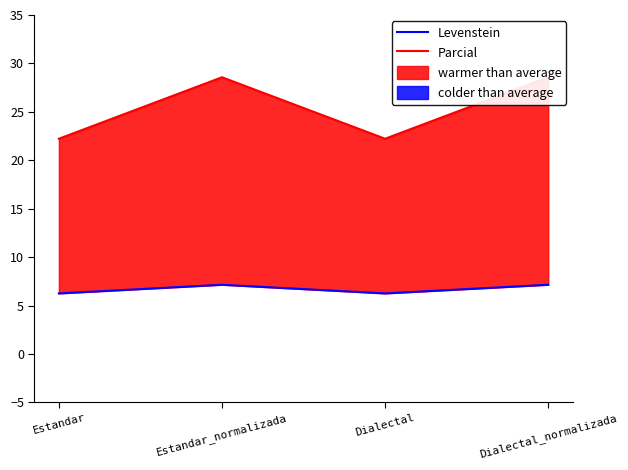

Does the chart have visible grid lines?

No